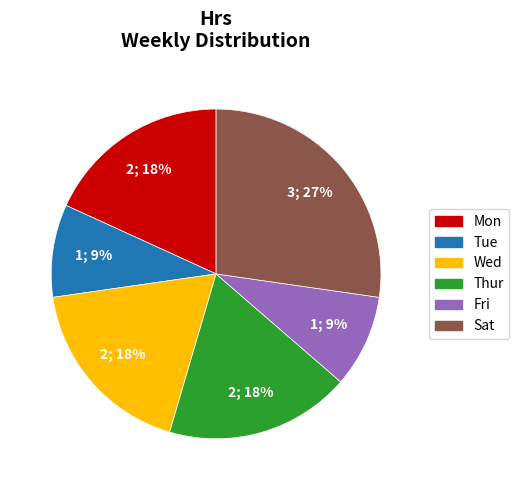

Which slice is the largest?

Sat